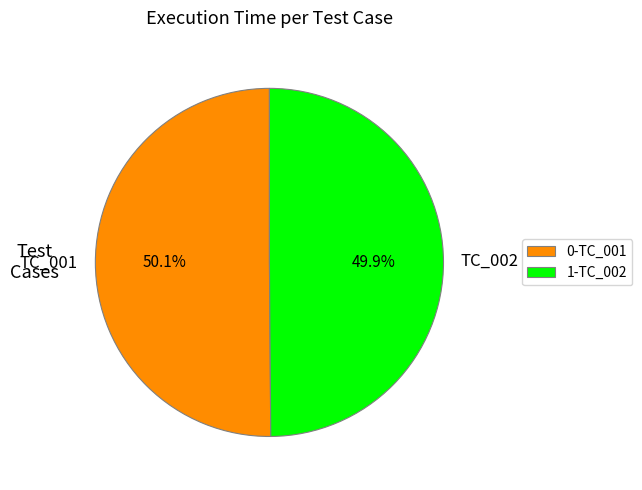

How many segments does this pie chart have?

2